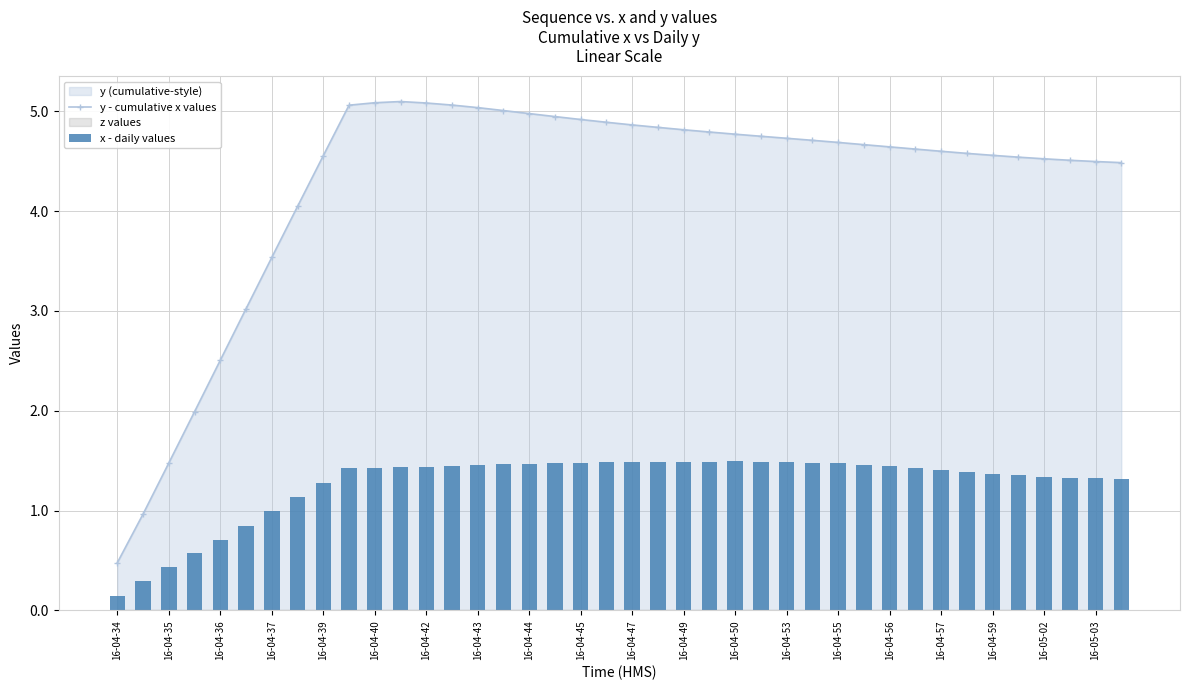

How many groups of bars are there?

40